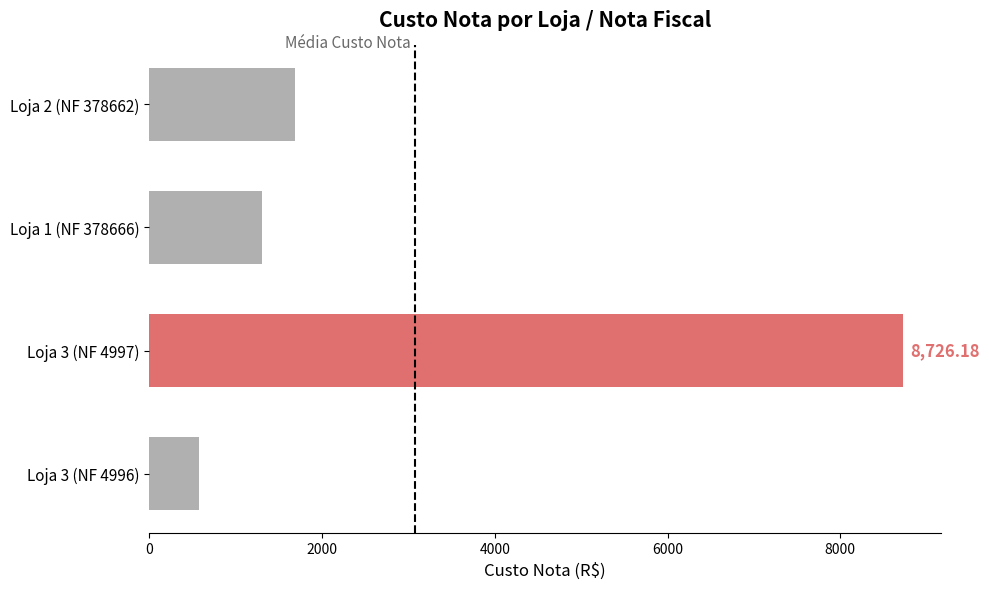

Between Loja 3 (NF 4997) and Loja 1 (NF 378666), which is larger?

Loja 3 (NF 4997)